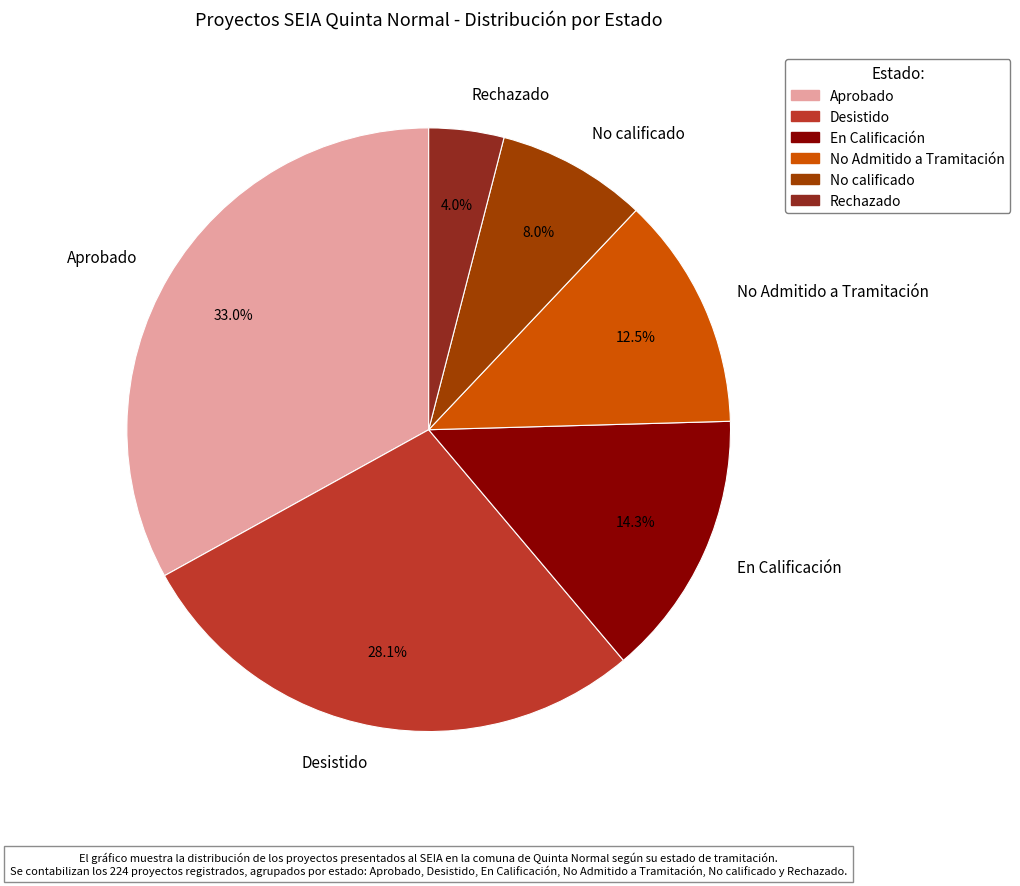

To the nearest percent, what portion does Aprobado represent?

33%